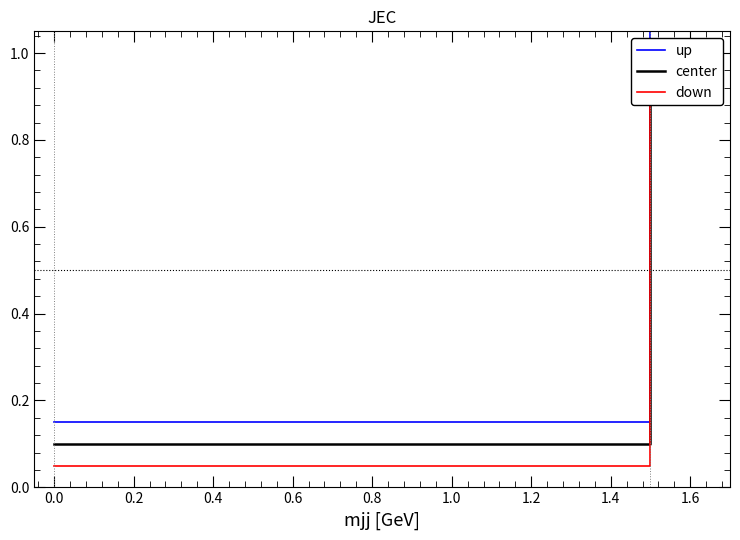

Reading left to right, extract all data points from this chart.

up: 0.2	1.1
center: 0.1	1.0
down: 0.1	0.9